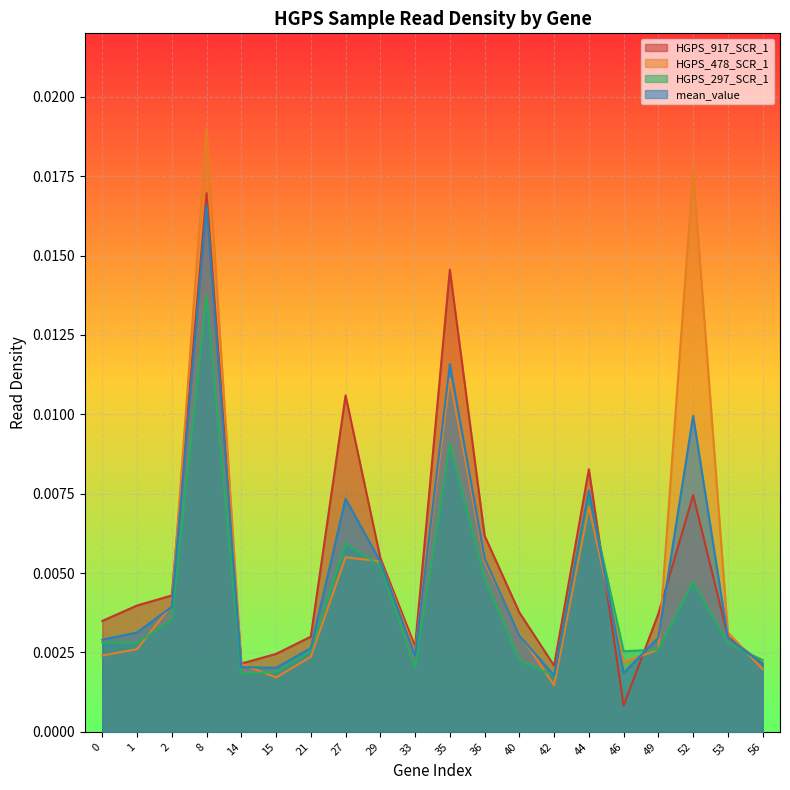

Is it true that HGPS_478_SCR_1 equals 0.0 at 8?

True